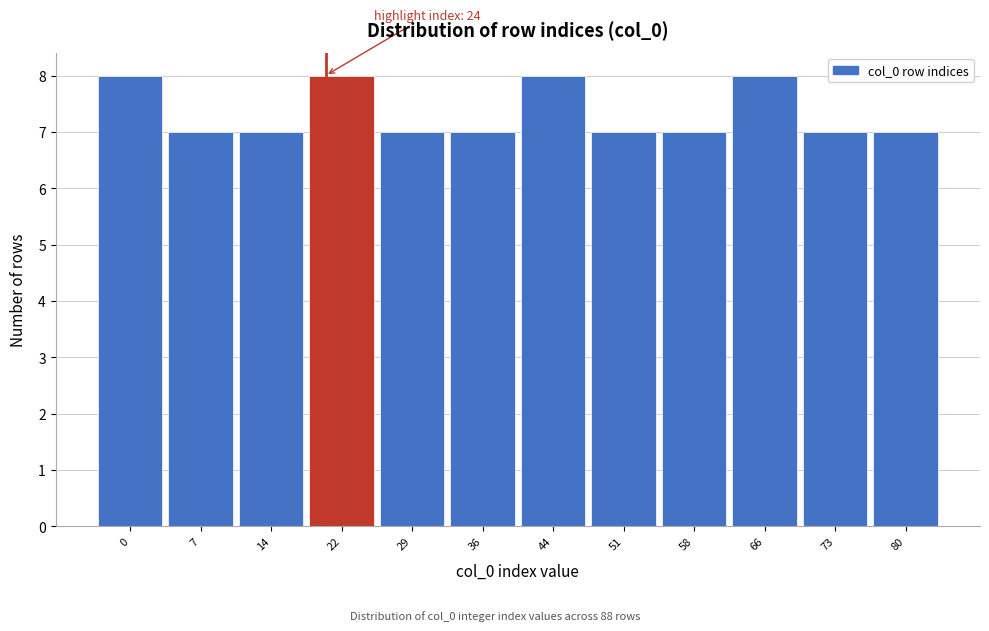

Reading left to right, extract all data points from this chart.

0=8	7=7	14=7	22=8	29=7	36=7	44=8	51=7	58=7	66=8	73=7	80=7